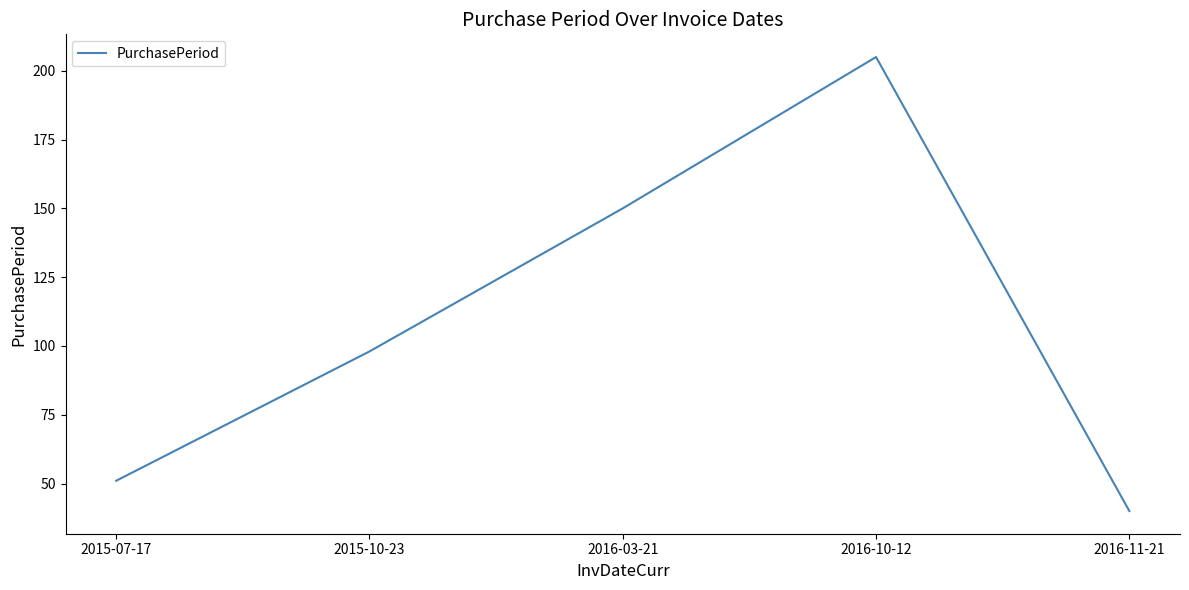

At which label is the value closest to 122?

2015-10-23